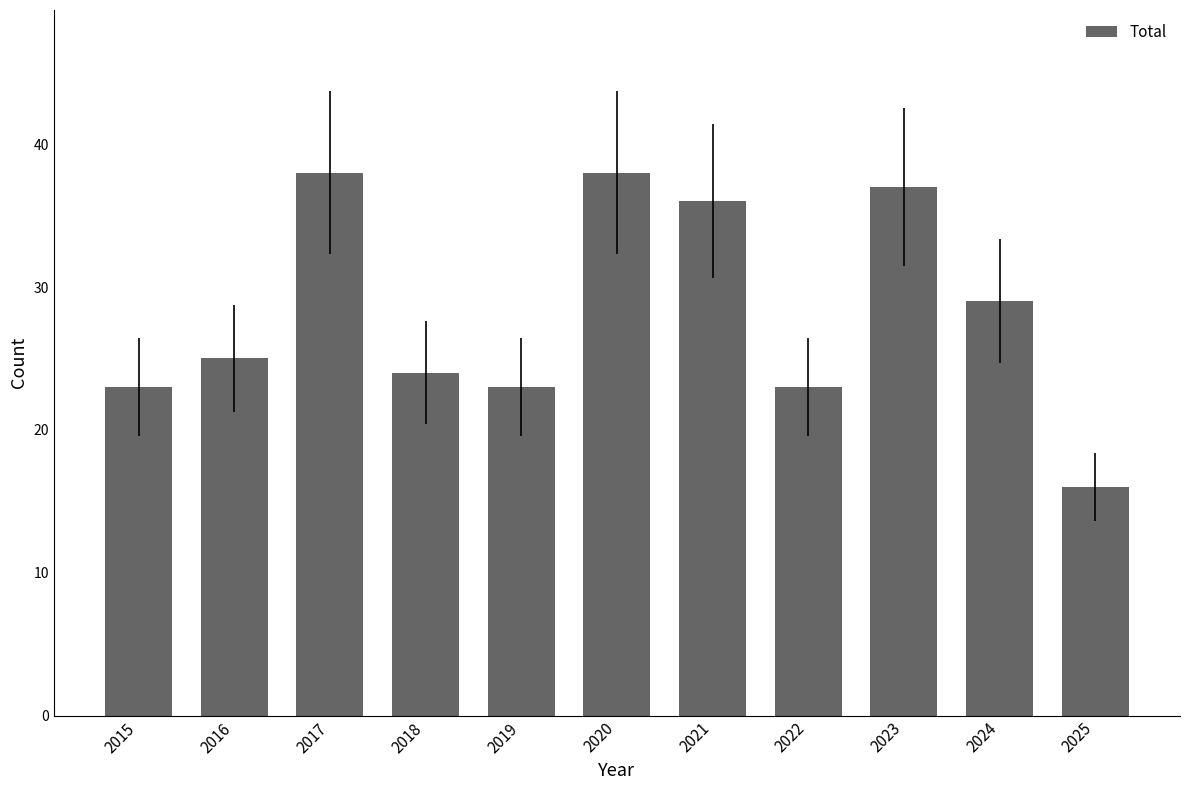

At which category does the chart reach its minimum across all series?

2025